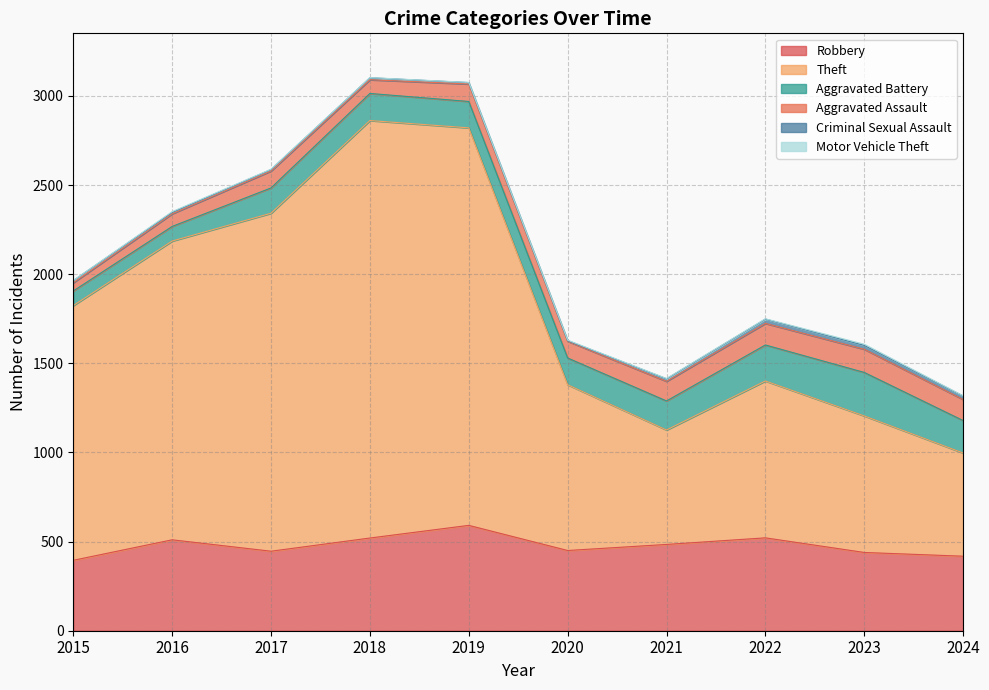

Which has a higher value, 2017 or 2021?

2021